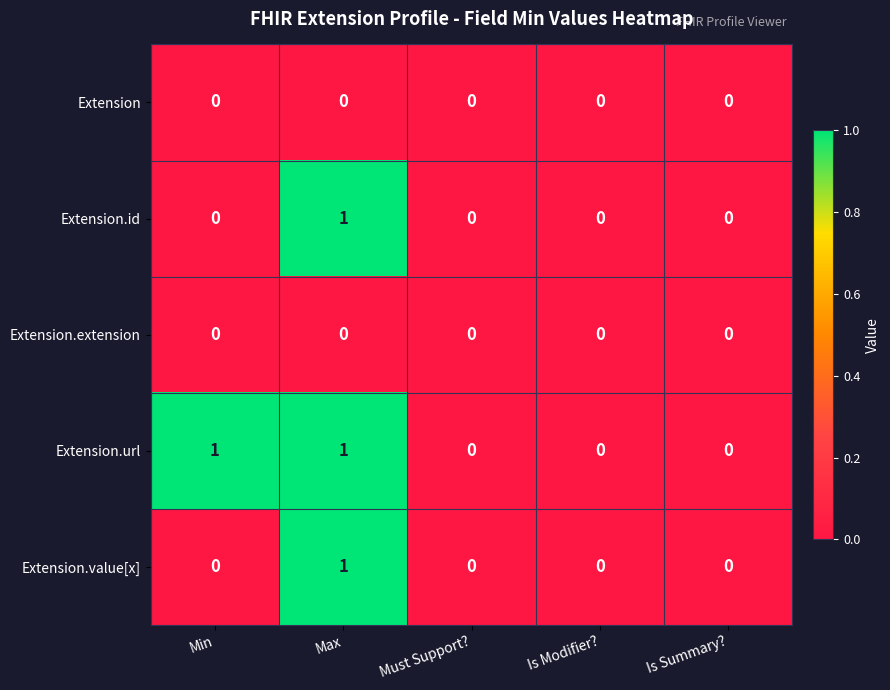

Reading left to right, transcribe all the data shown in this chart.

Extension: 0	0	0	0	0
Extension.id: 0	1	0	0	0
Extension.extension: 0	0	0	0	0
Extension.url: 1	1	0	0	0
Extension.value[x]: 0	1	0	0	0